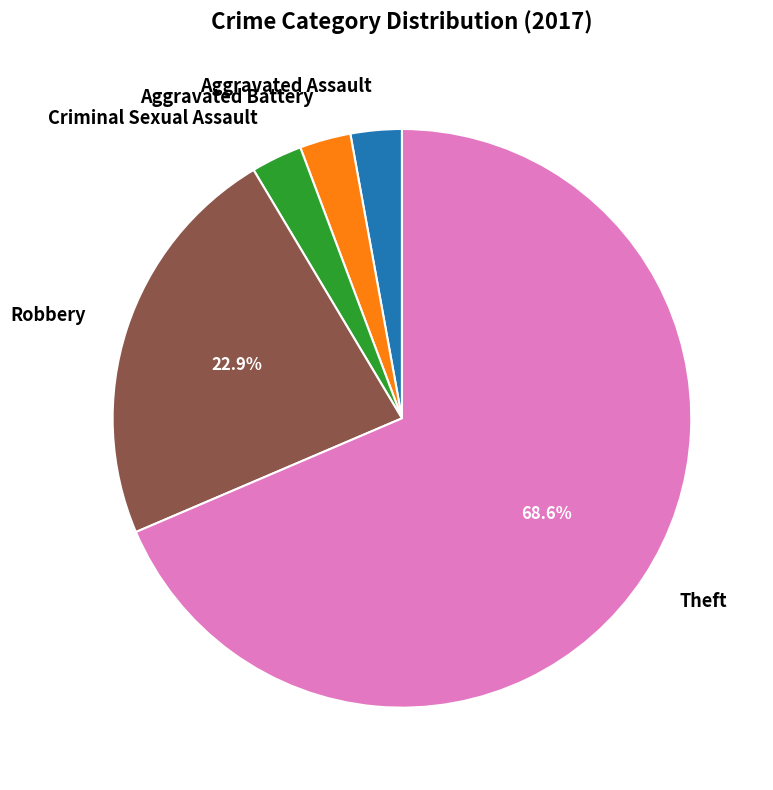

How many segments does this pie chart have?

5